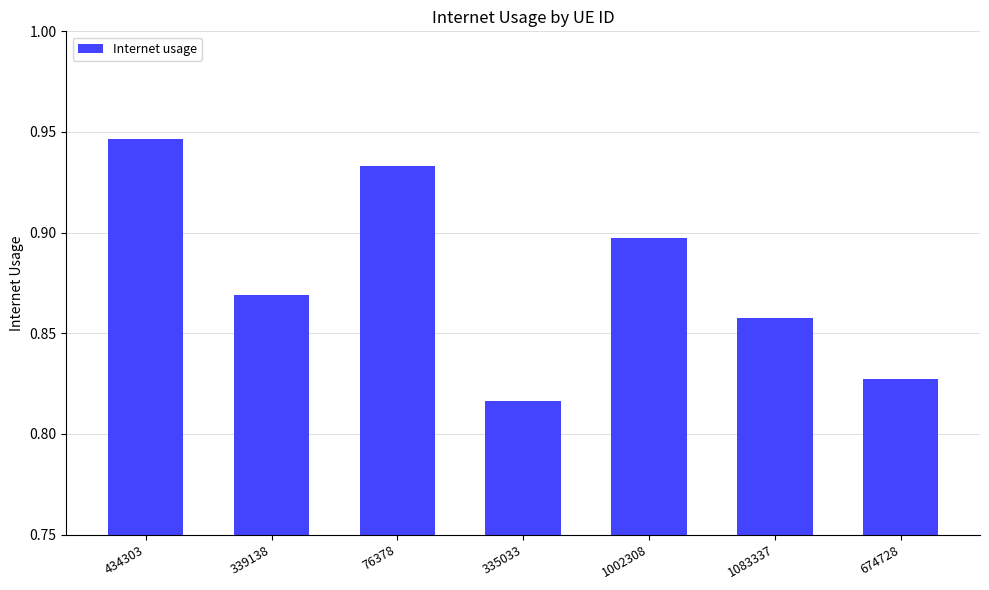

What position from the left is 674728?

7